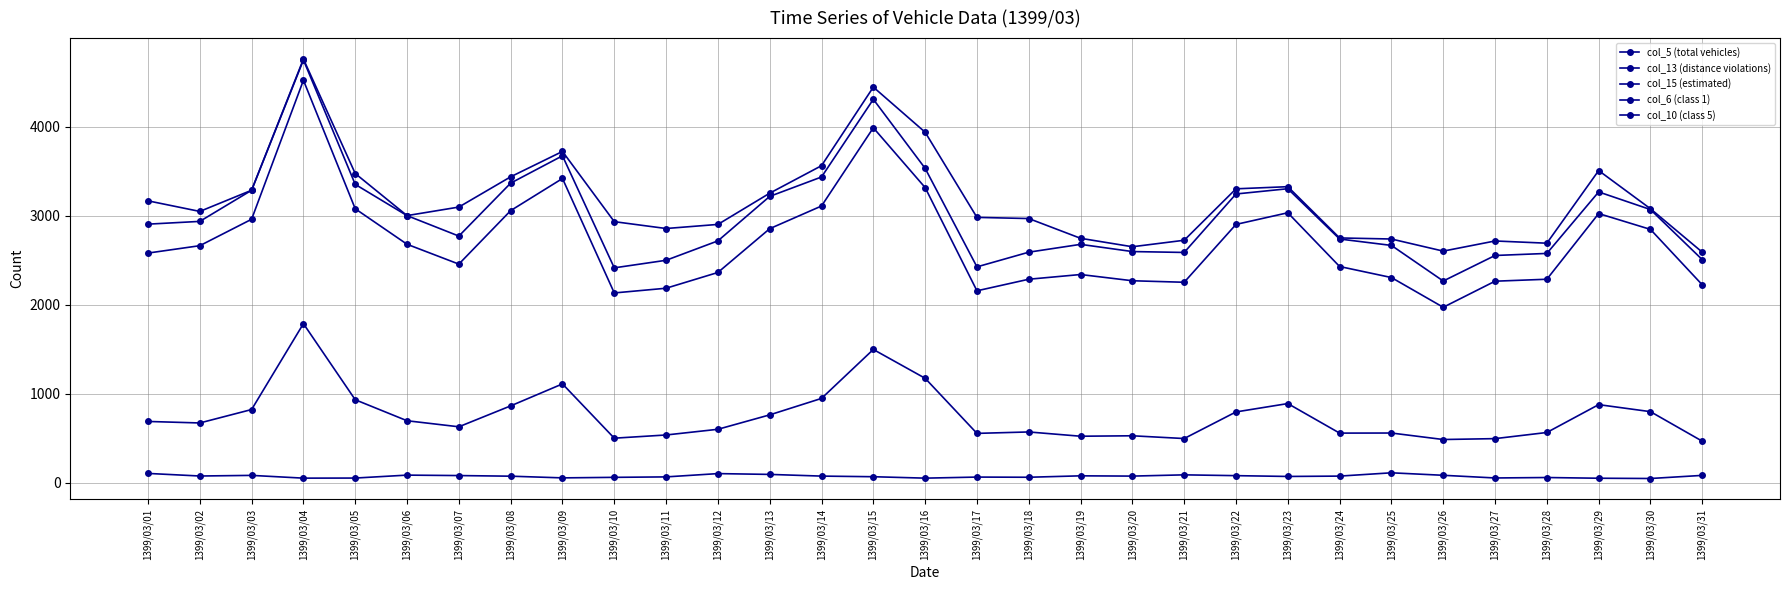

What is the difference between the maximum and minimum values in the col_10 (class 5) series?

64